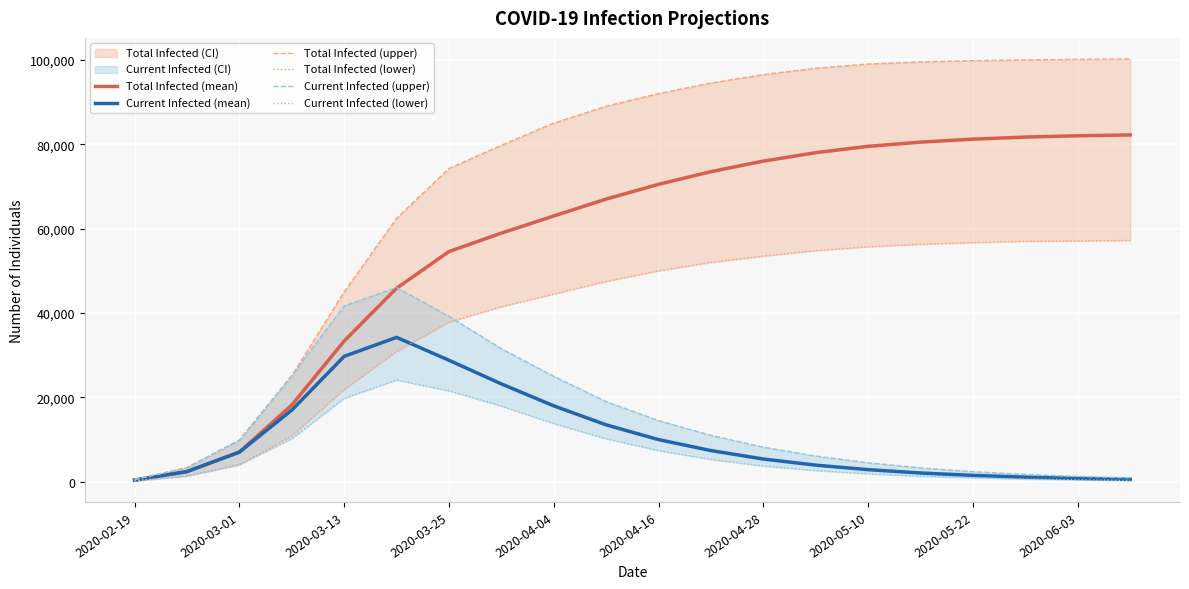

At how many categories does at least one series exceed 58745?

15